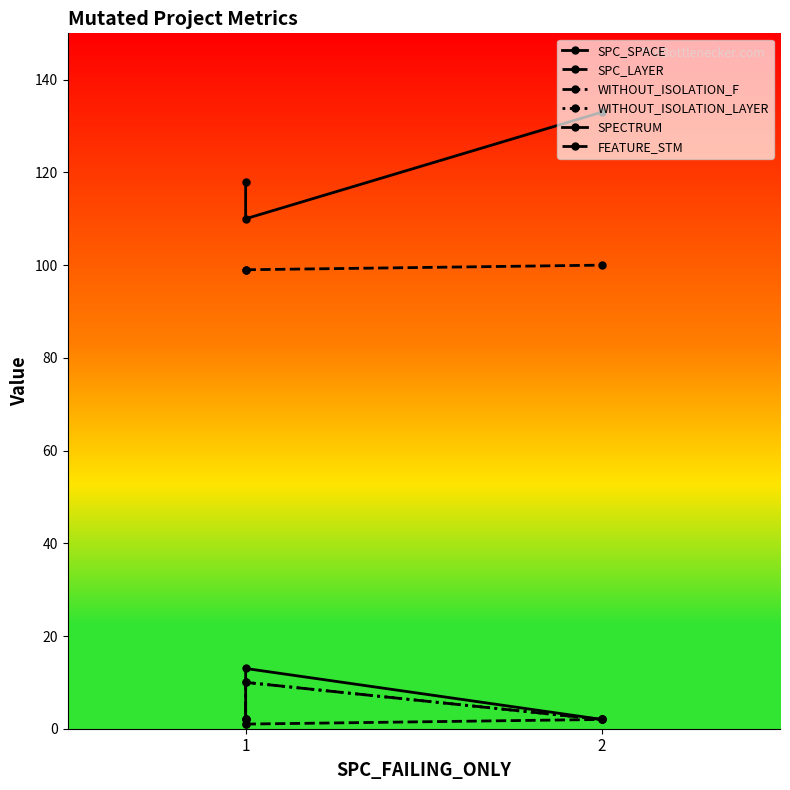

What is the sum of the WITHOUT_ISOLATION_LAYER values at 1 and 2?

12